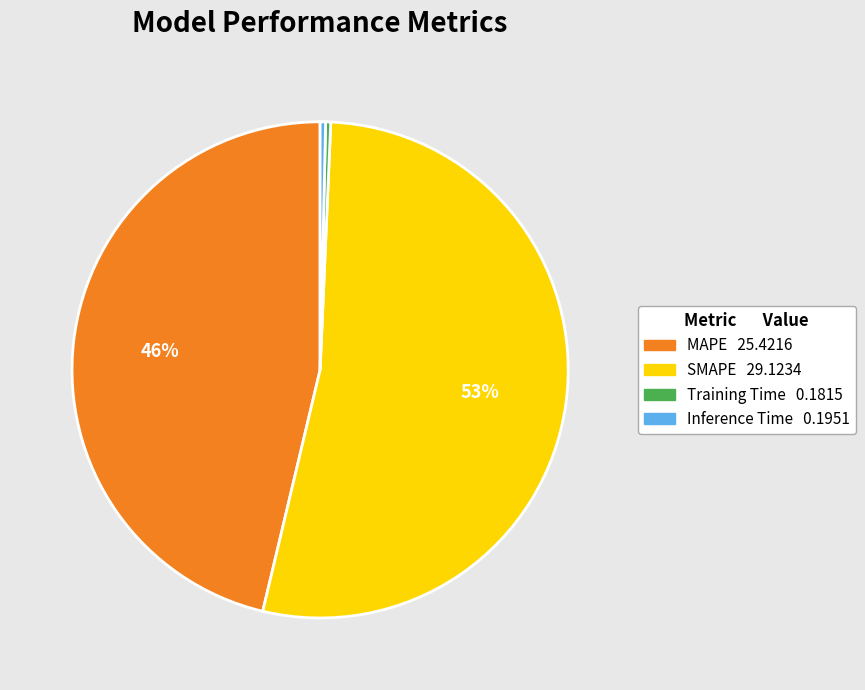

Combined, do Training Time and SMAPE account for over 50%?

Yes